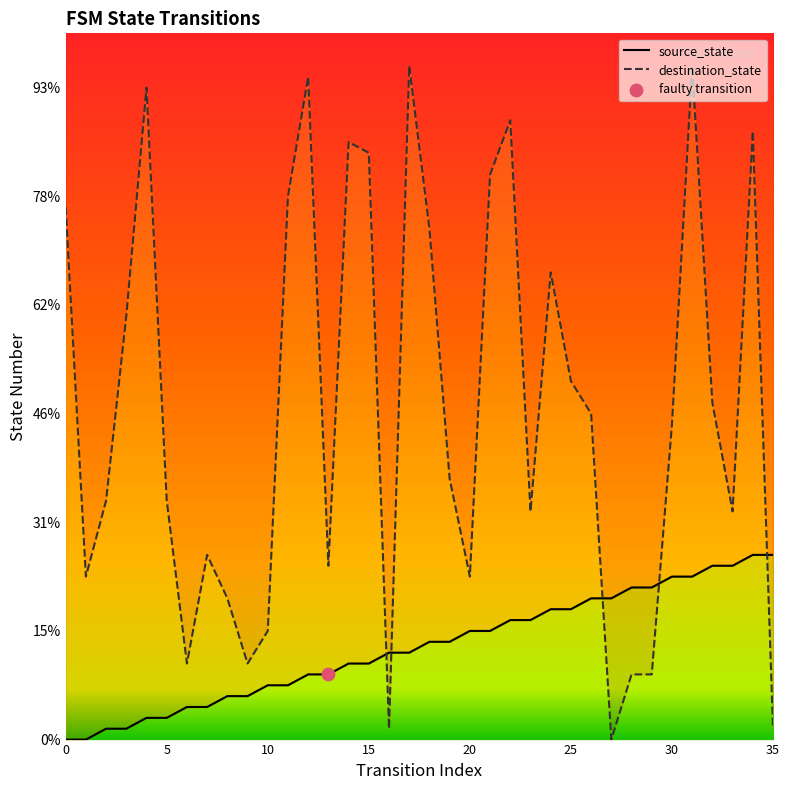

Which series has the largest Y range (max minus min)?

destination_state